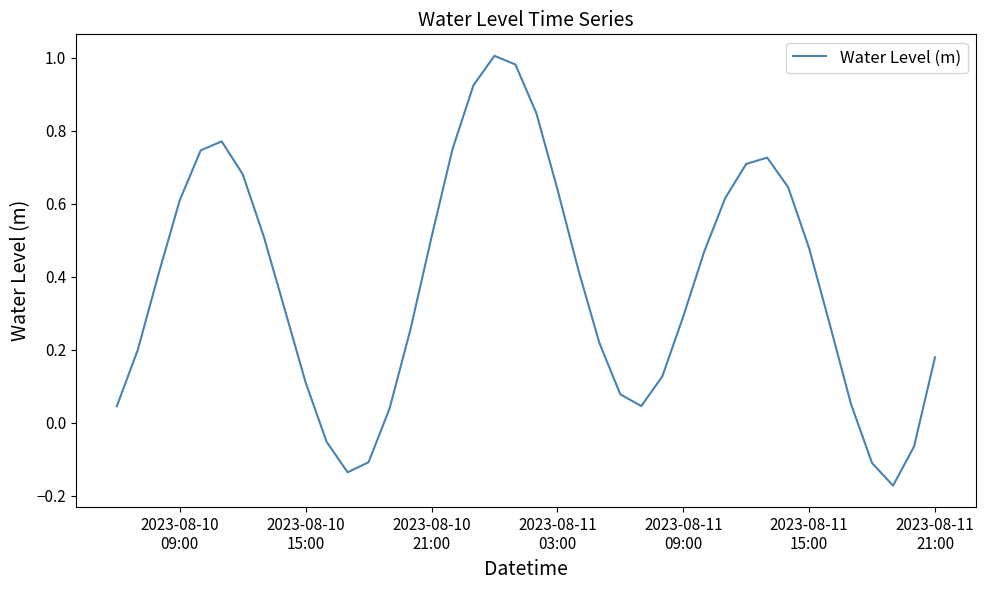

What is the difference between the maximum and second lowest values?

1.1